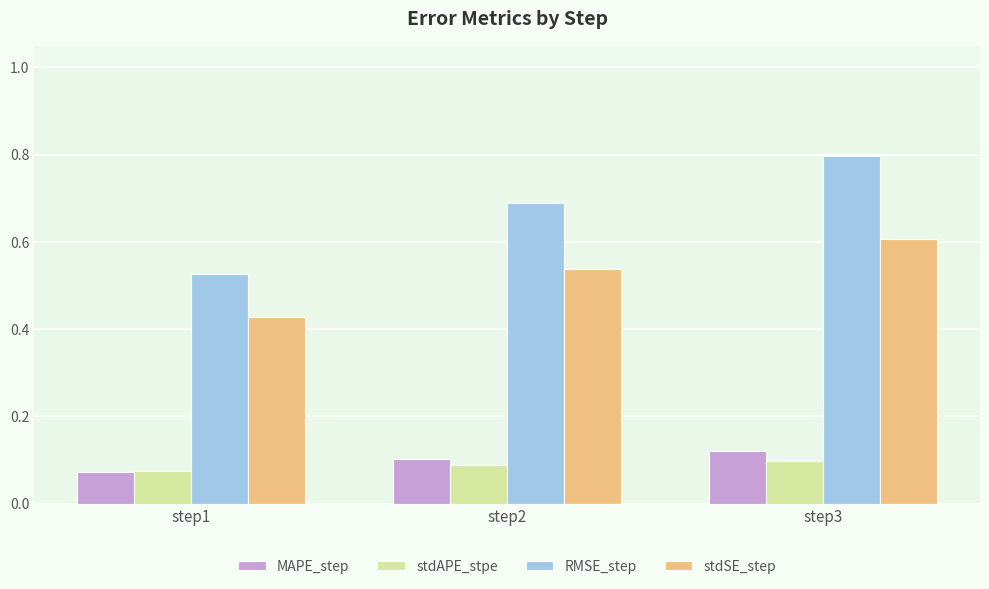

Is the value of RMSE_step at step2 greater than the value of stdAPE_stpe at step1?

Yes